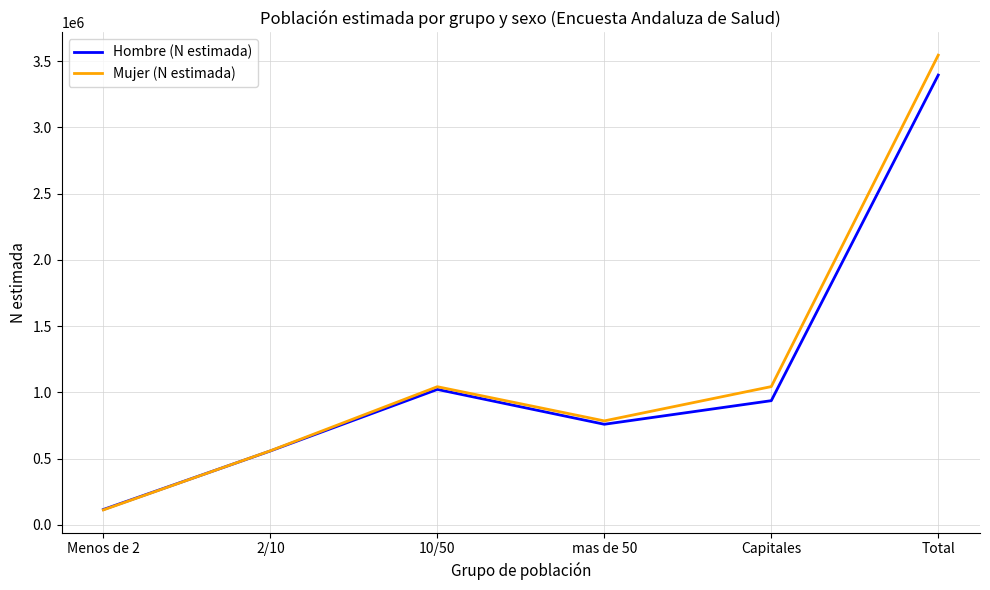

Rank the series by their maximum value, from lowest to highest.

Hombre (N estimada), Mujer (N estimada)